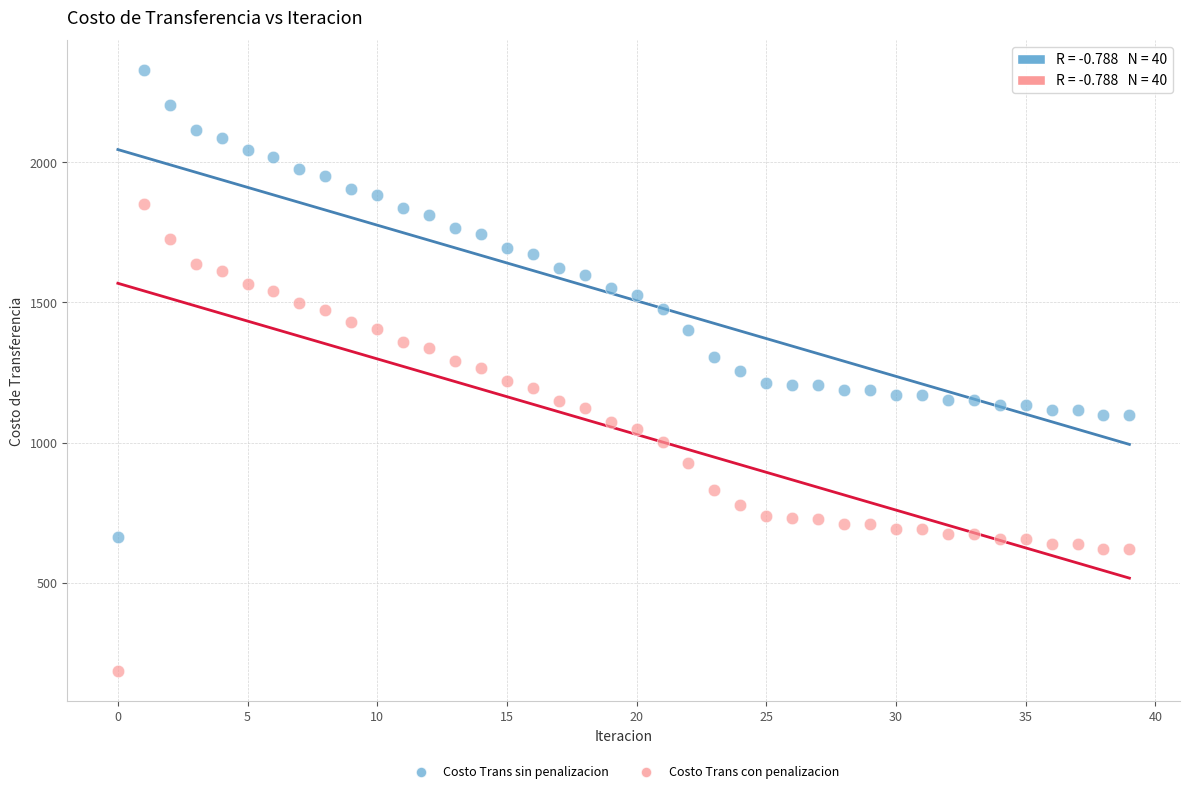

Which series reaches the maximum Y coordinate?

Costo Trans sin penalizacion